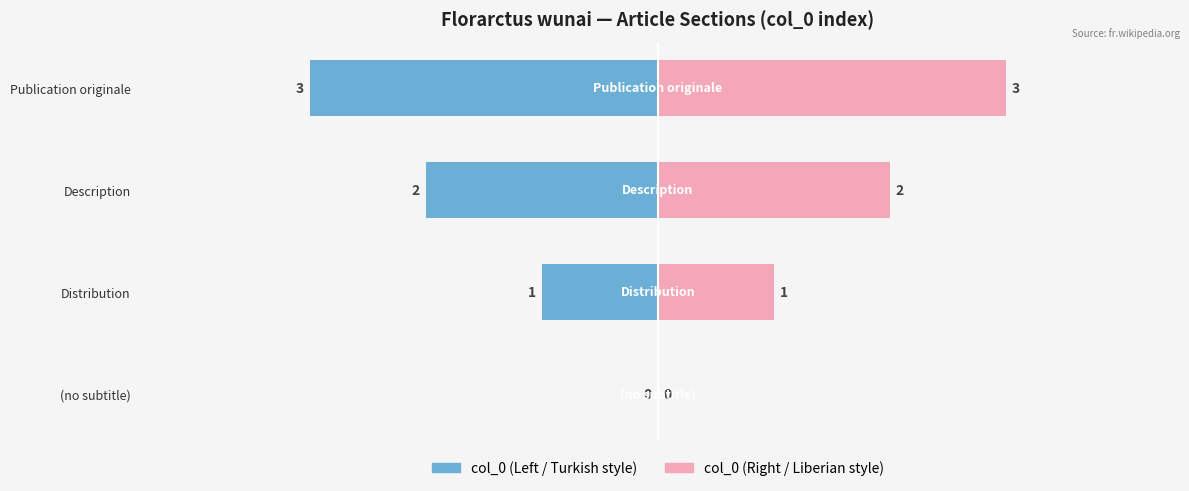

Which series has the largest total across all categories?

col_0 (right)